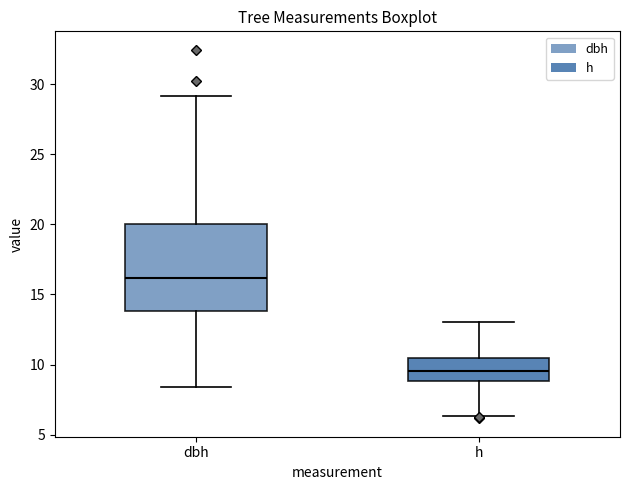

Where is the lower edge of the box for h on the y-axis? The values are not printed on the chart, so give them approximately, as read against the axis.

9.0